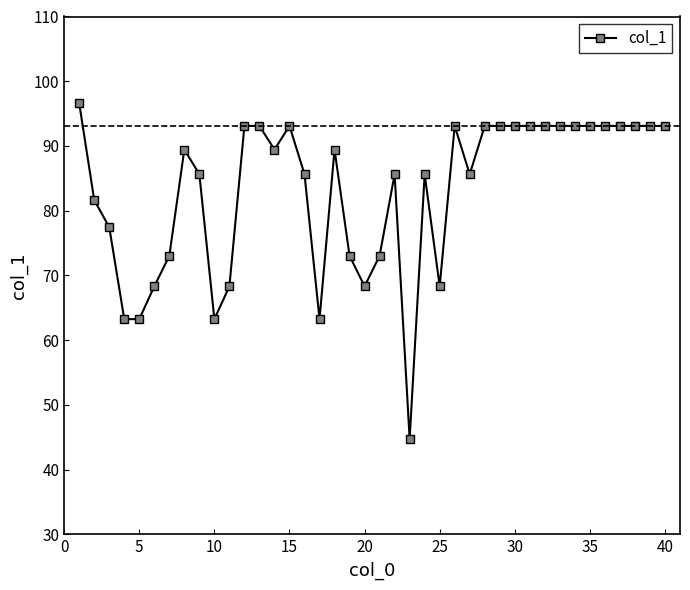

What is the difference between the second highest and minimum values?

48.4